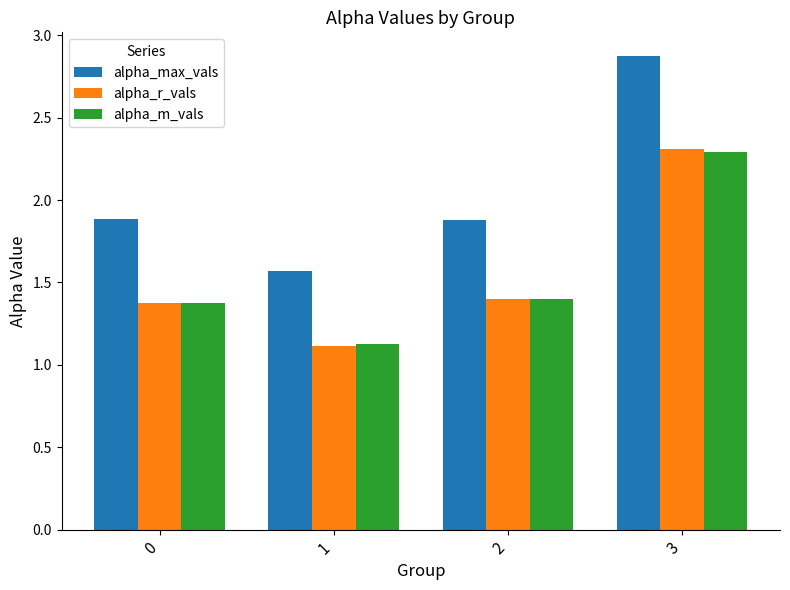

Does the chart contain stacked bars?

No